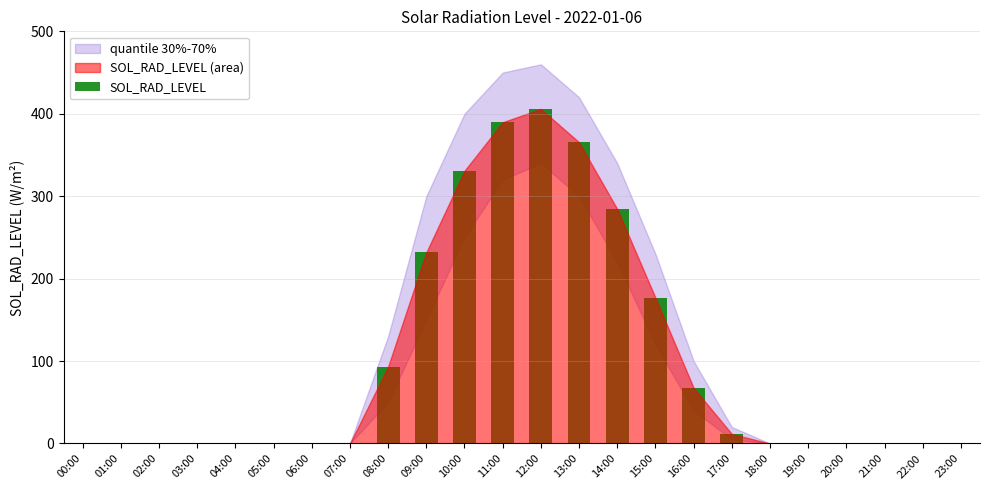

Which category has the highest value across all series?

12:00